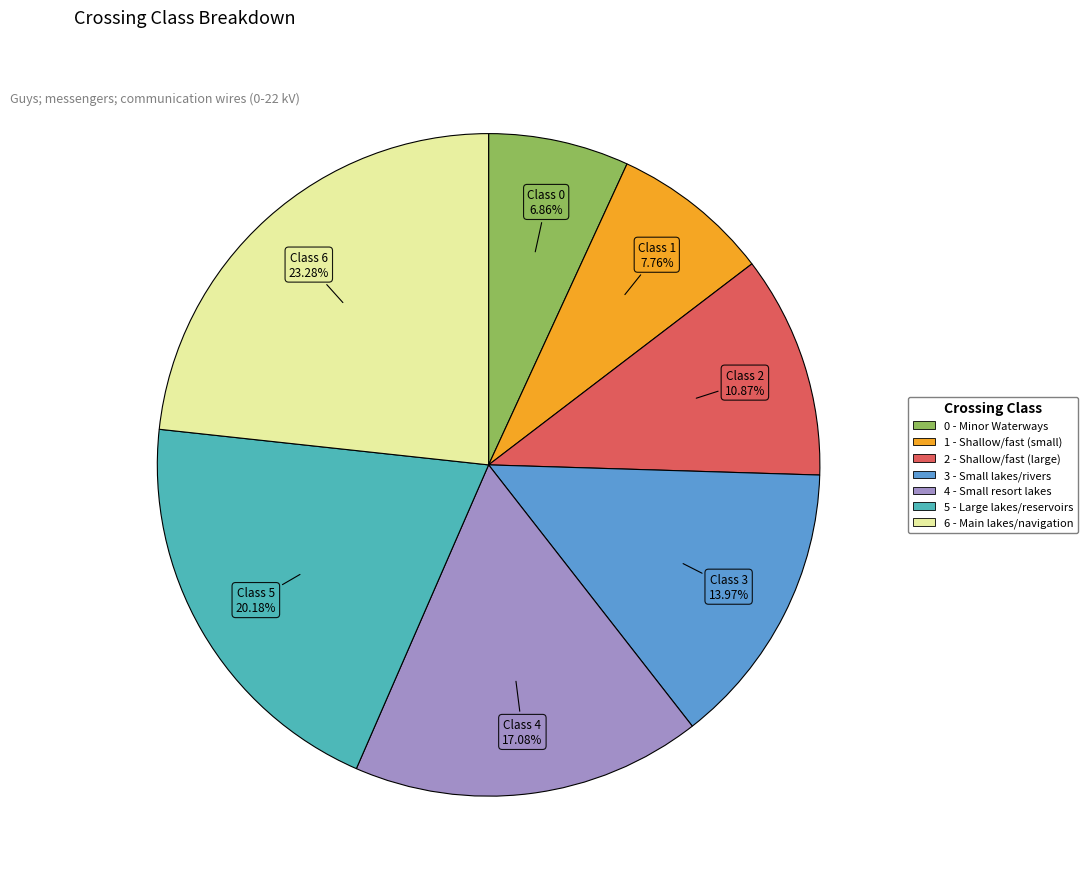

Is there a majority slice in this chart?

No